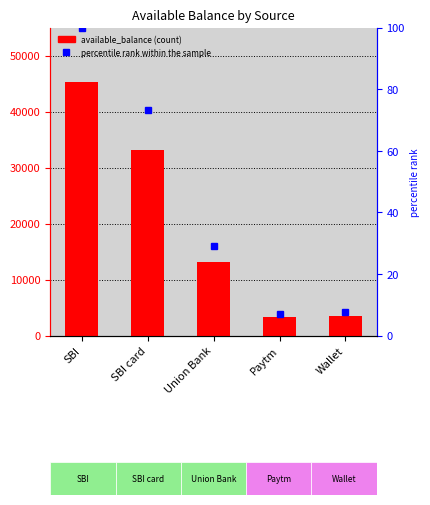

List the labels in order of value, largest first.

SBI, SBI card, Union Bank, Wallet, Paytm